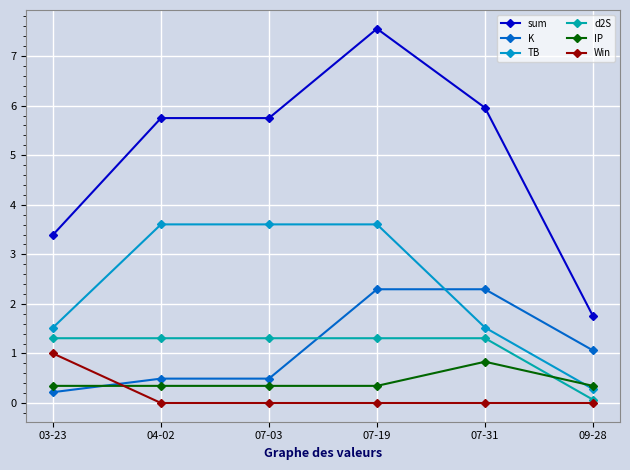

True or false: IP has more than 1 interior local peaks.

False